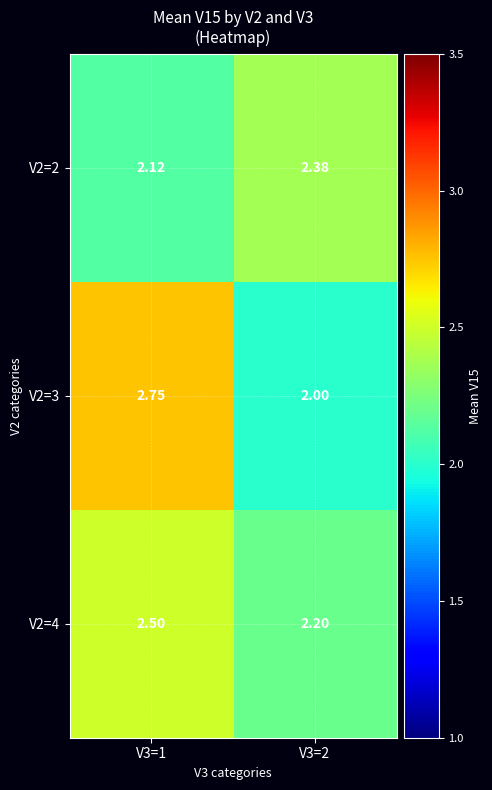

Is the value of V2=2 at V3=1 greater than the value of V2=3 at V3=2?

Yes